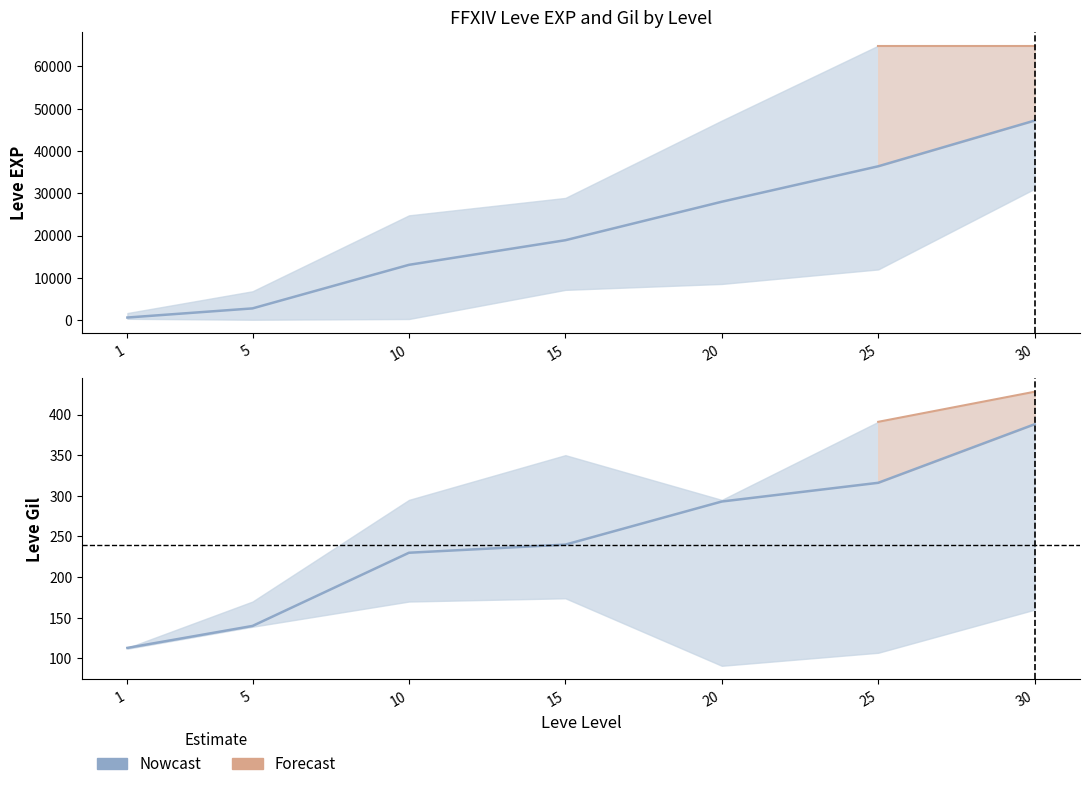

How many values in the Leve Gil mid series exceed 240?

3